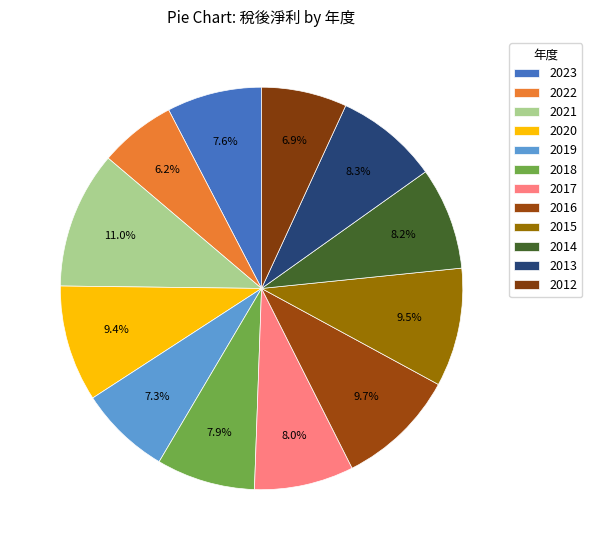

How many segments does this pie chart have?

12